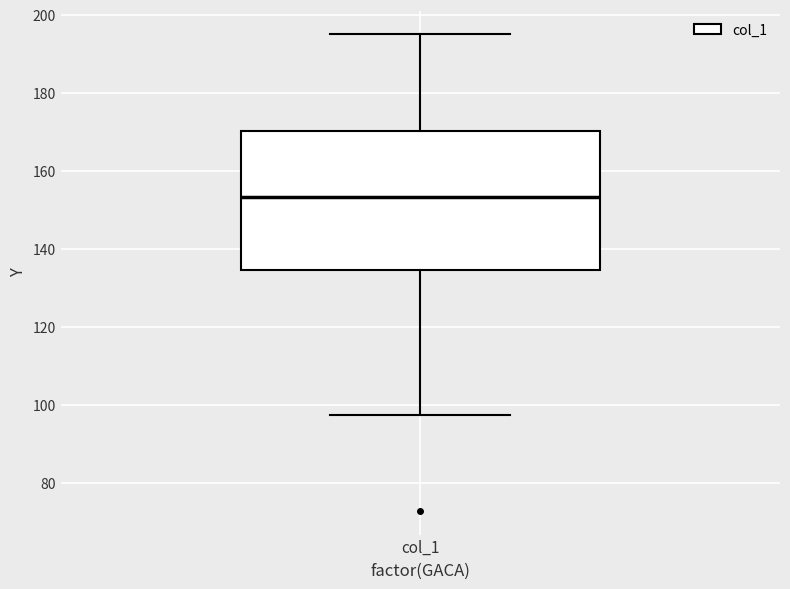

Where does the lower whisker of the box for col_1 end on the y-axis? The values are not printed on the chart, so give them approximately, as read against the axis.

98